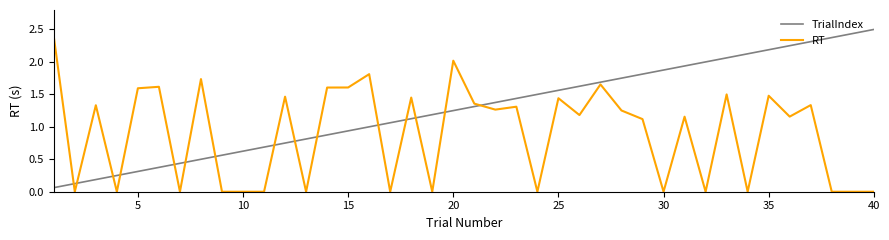

True or false: TrialIndex and RT cross at least once.

True